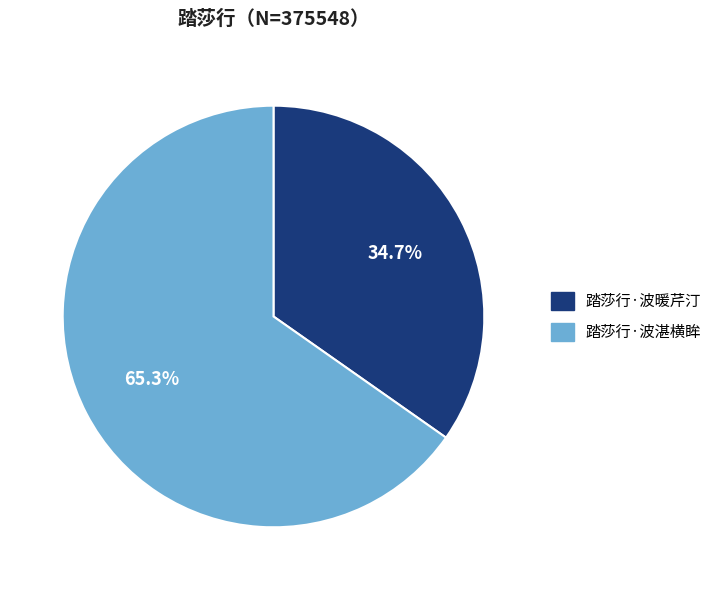

Between 踏莎行·波湛横眸 and 踏莎行·波暖芹汀, which is larger?

踏莎行·波湛横眸